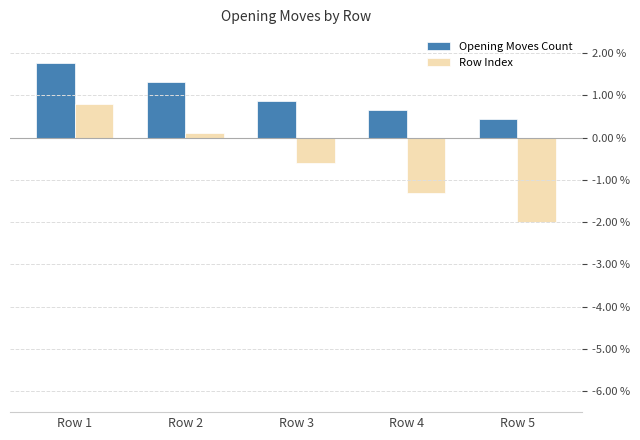

What is the difference between the maximum and minimum values in the Row Index series?

2.8